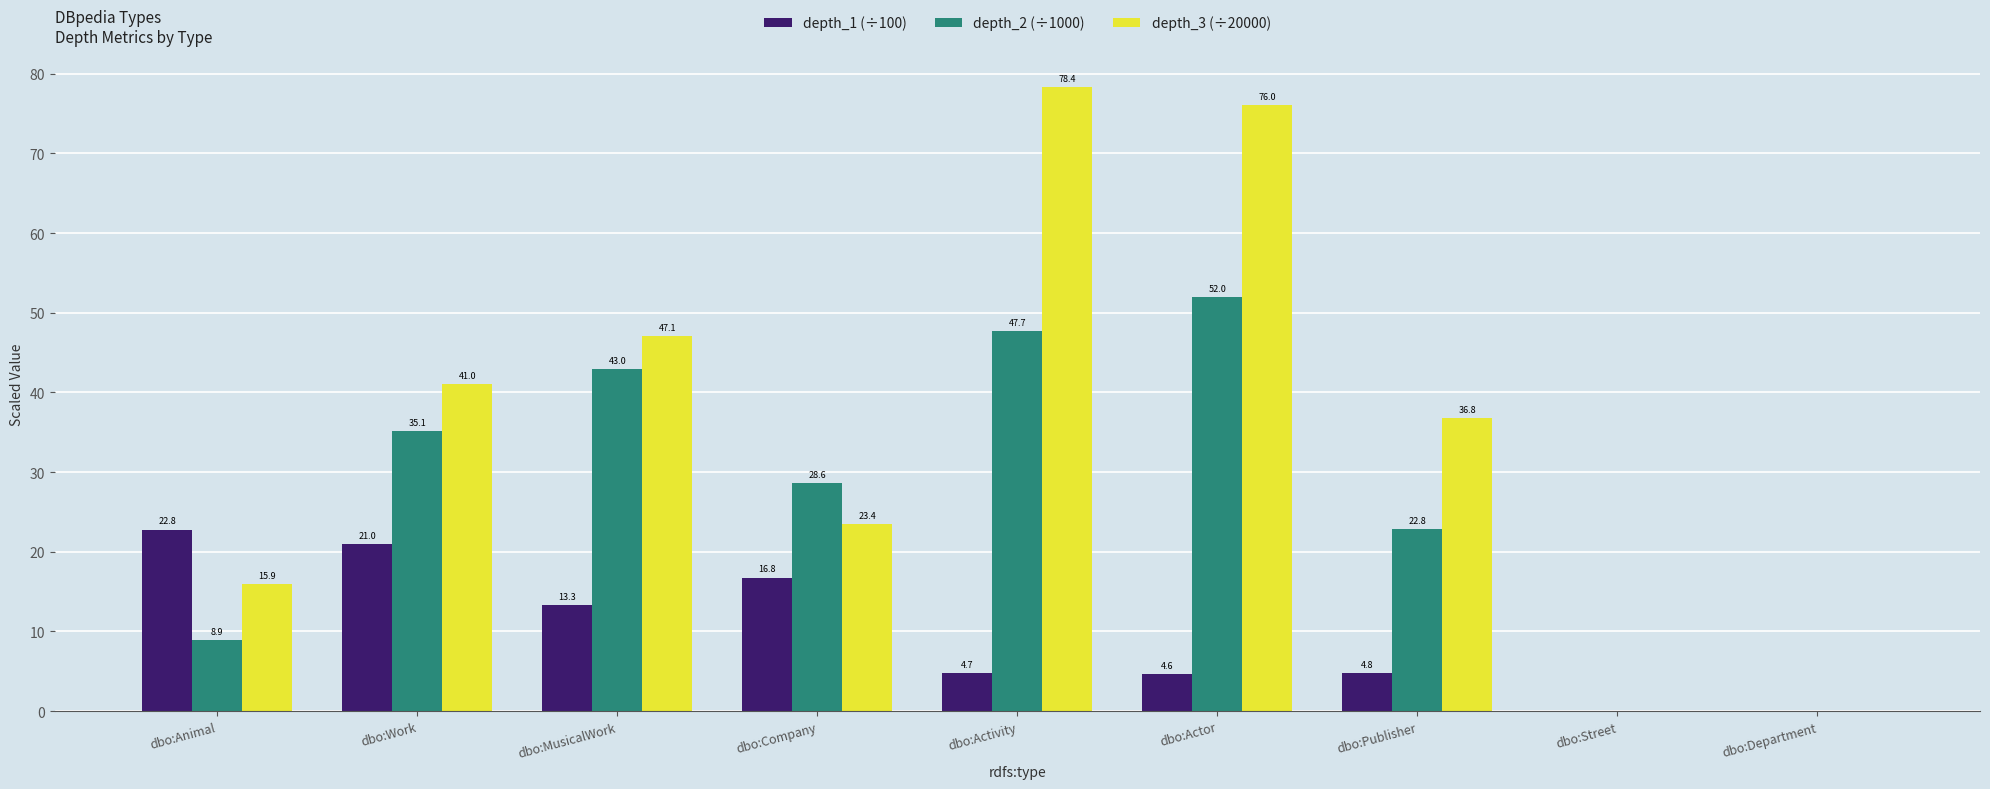

Where does the depth_3 (÷20000) series first go above 36?

dbo:Work